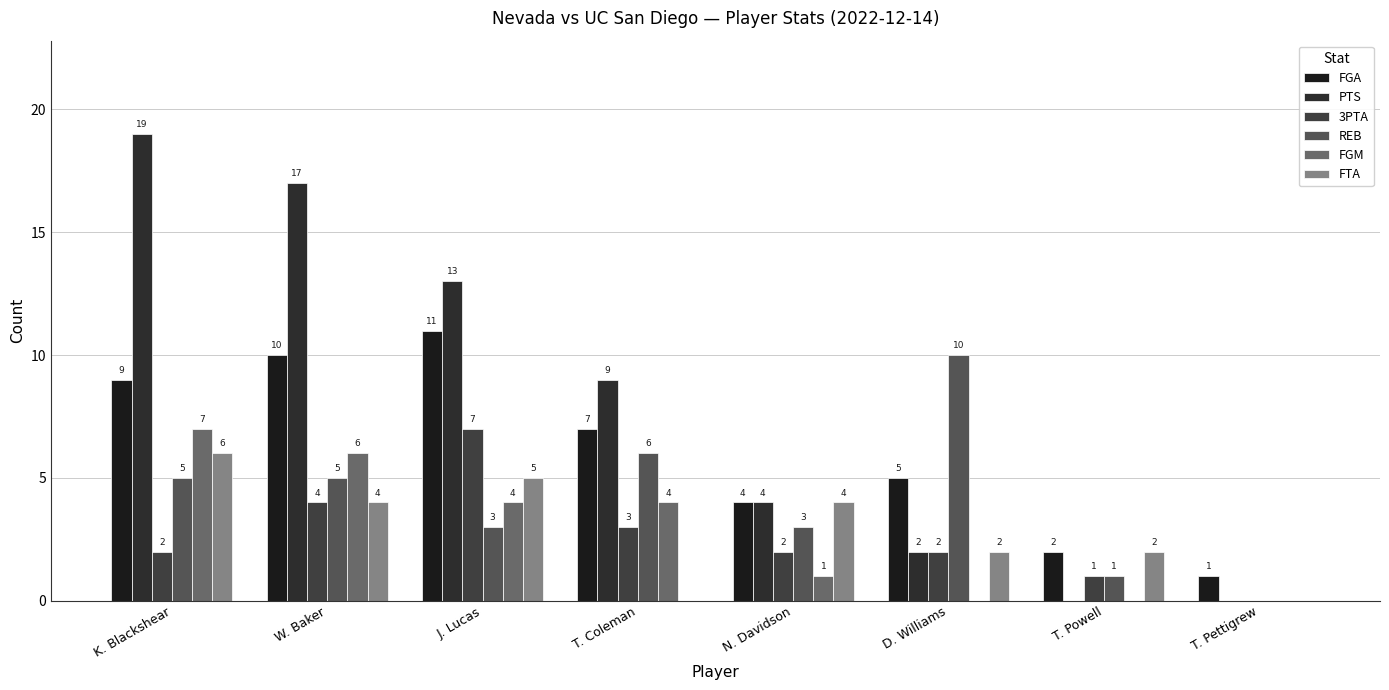

How many groups of bars are there?

8